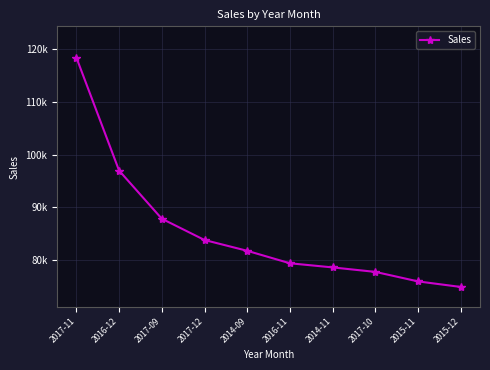

Is this an area chart (filled region under the line)?

No